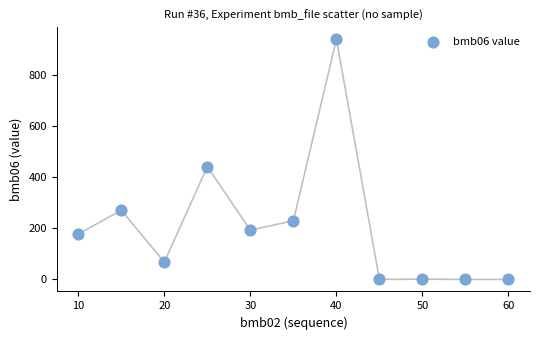

What is the average Y value?

211.3